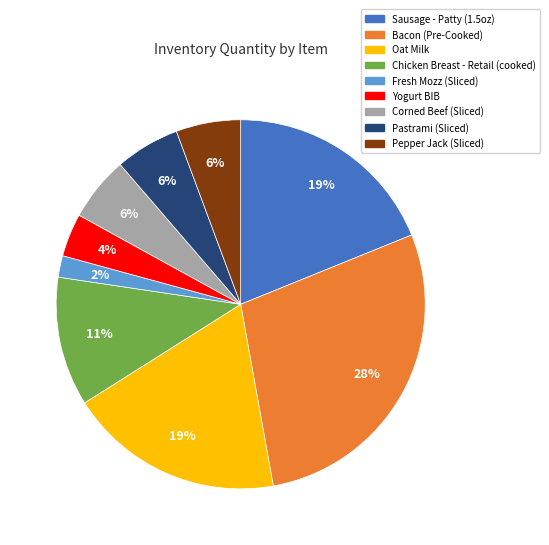

True or false: Pastrami (Sliced) accounts for 12% of the total.

False